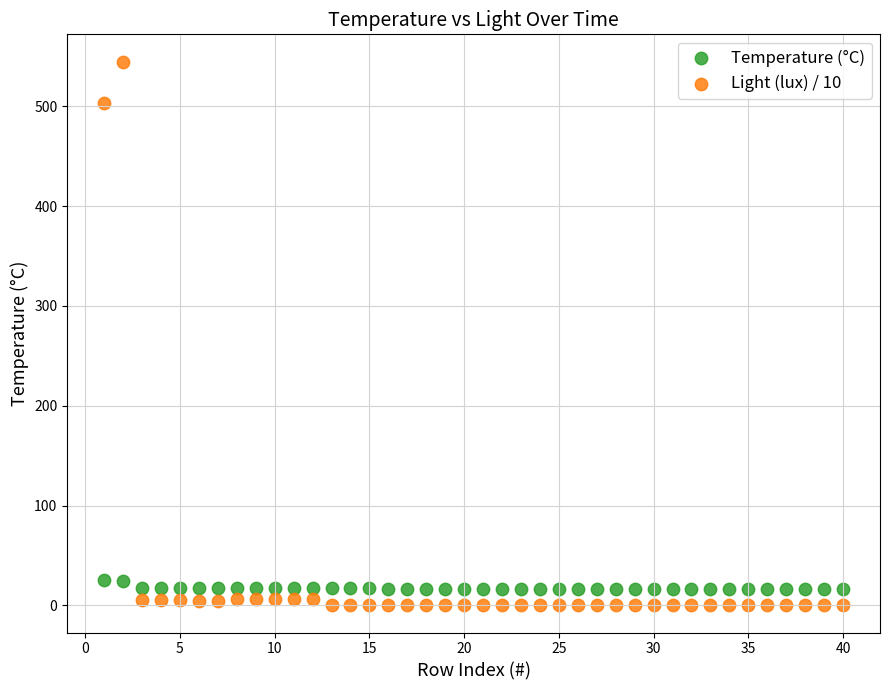

Across all series, what Y value is closest to 272?

503.7